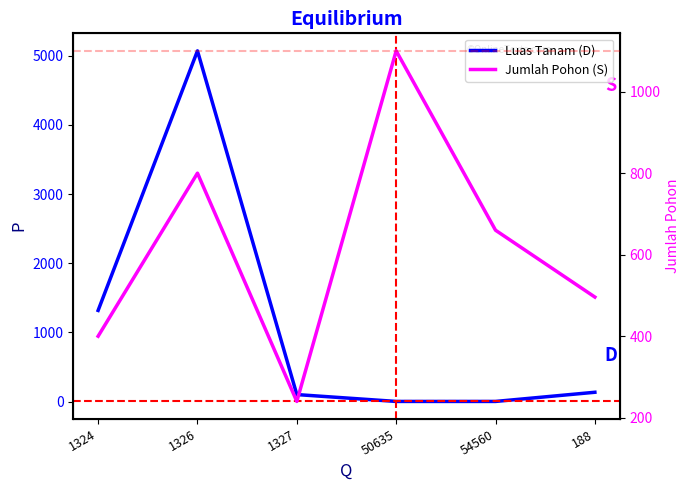

What is the maximum value shown in the chart?

5068.8